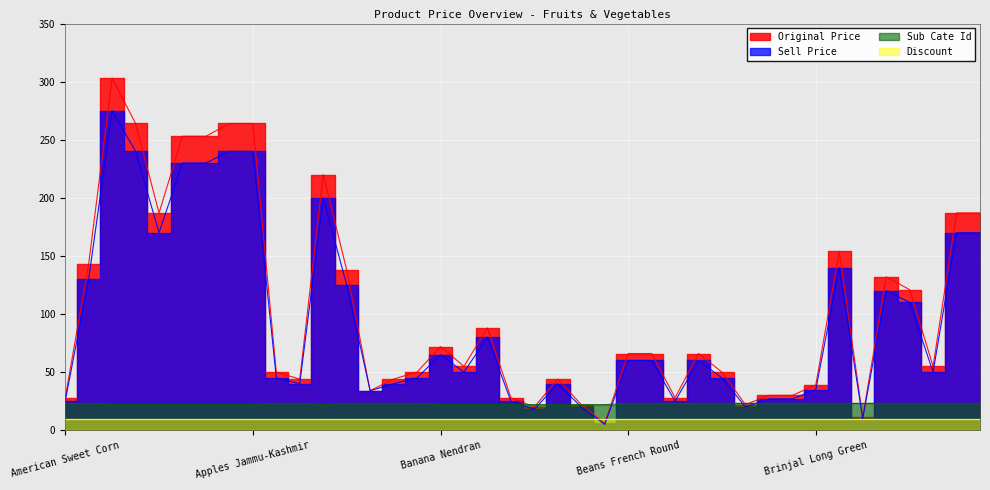

What is the difference between the second highest and minimum values in the original_price series?

258